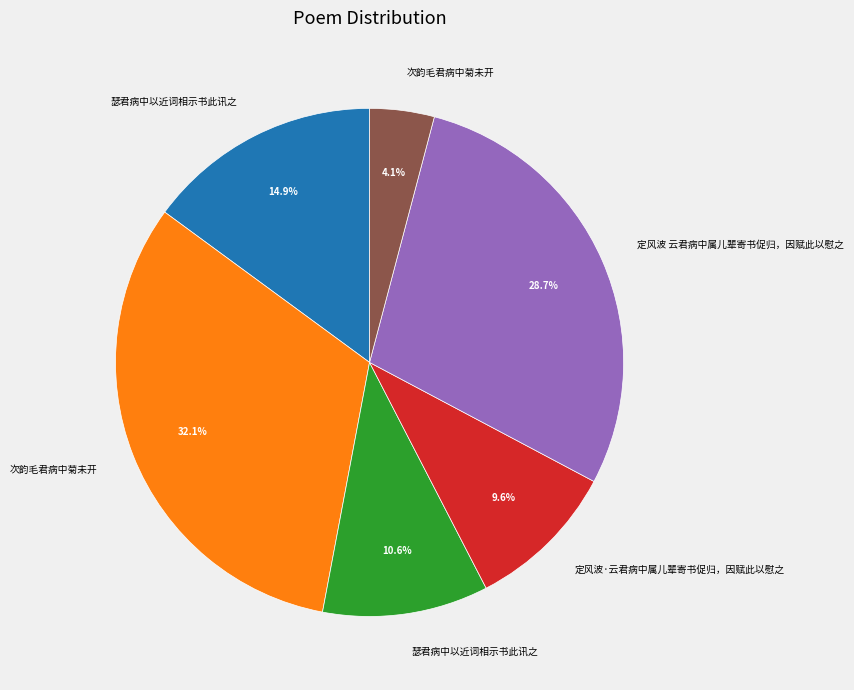

Is there any slice that represents more than half of the pie?

No